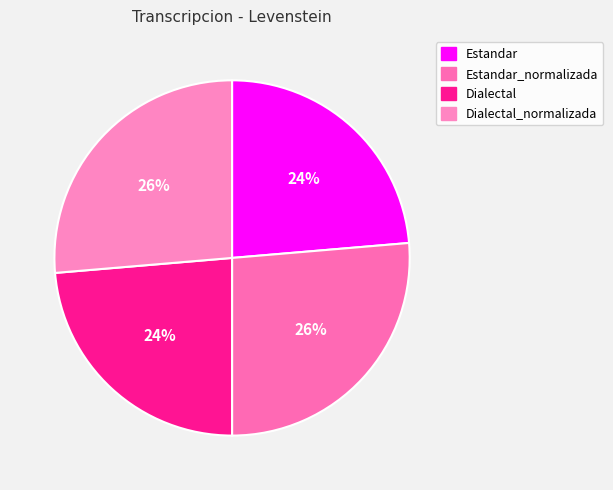

True or false: Dialectal accounts for 32% of the total.

False